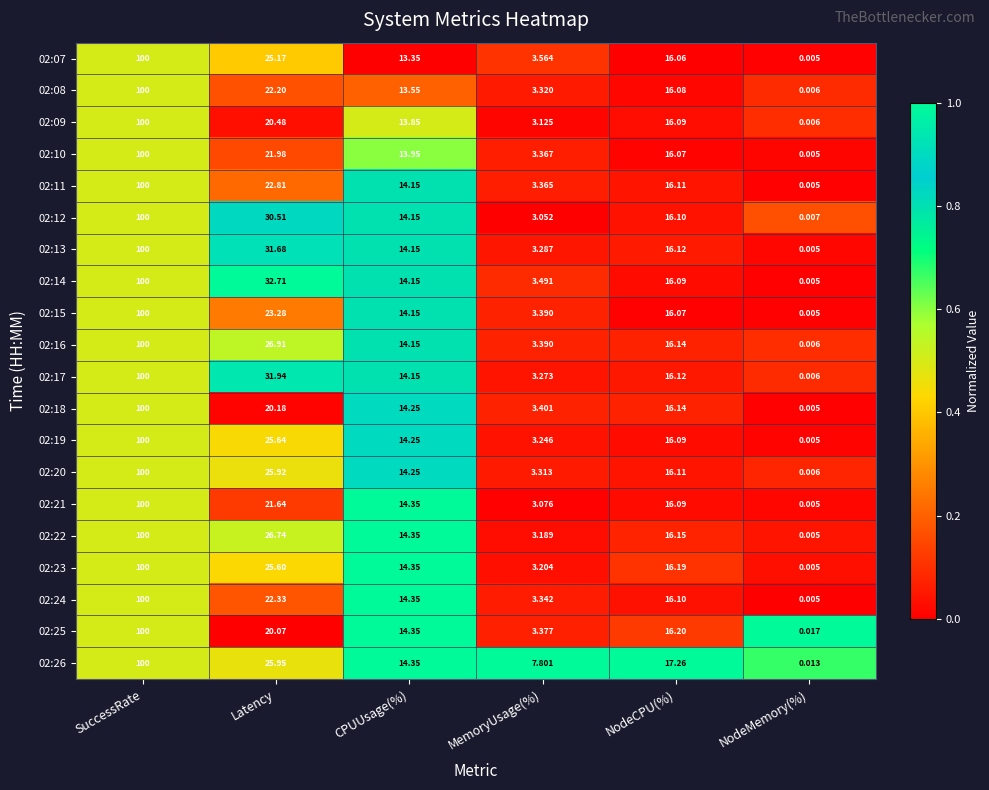

List the labels in order of 02:23 value, largest first.

SuccessRate, Latency, NodeCPU(%), CPUUsage(%), MemoryUsage(%), NodeMemory(%)